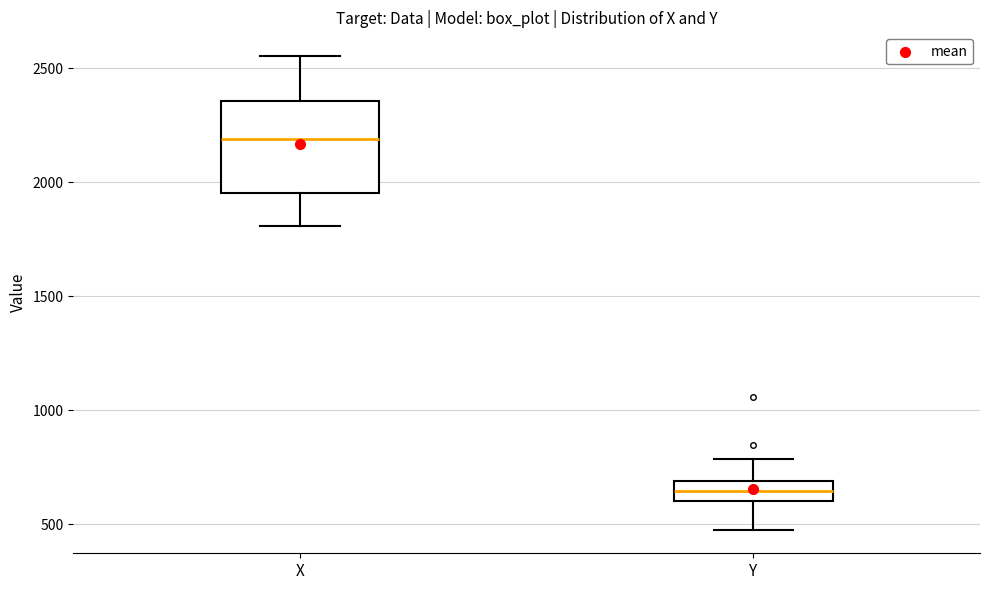

Reading left to right, transcribe this box plot: for each box, give where its median line is, the range the box spans, and where its two whiskers end, as read against the y-axis. The values are not printed on the chart, so give them approximately, as read against the axis.

X: median 2200, box 1950 to 2350, whiskers 1800 to 2550
Y: median 650, box 600 to 700, whiskers 500 to 800